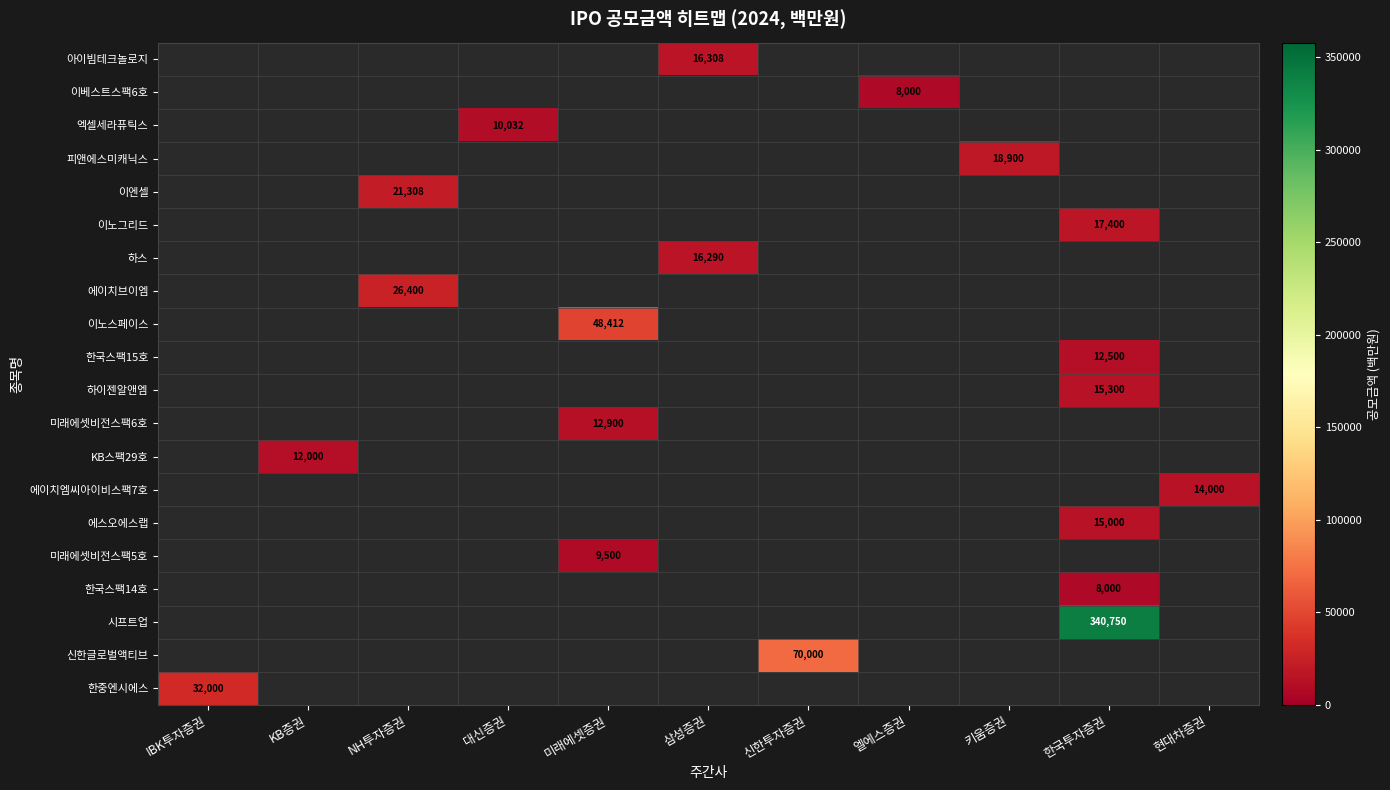

The value of 한국스팩15호 at 한국투자증권 is 6463. True or false?

False